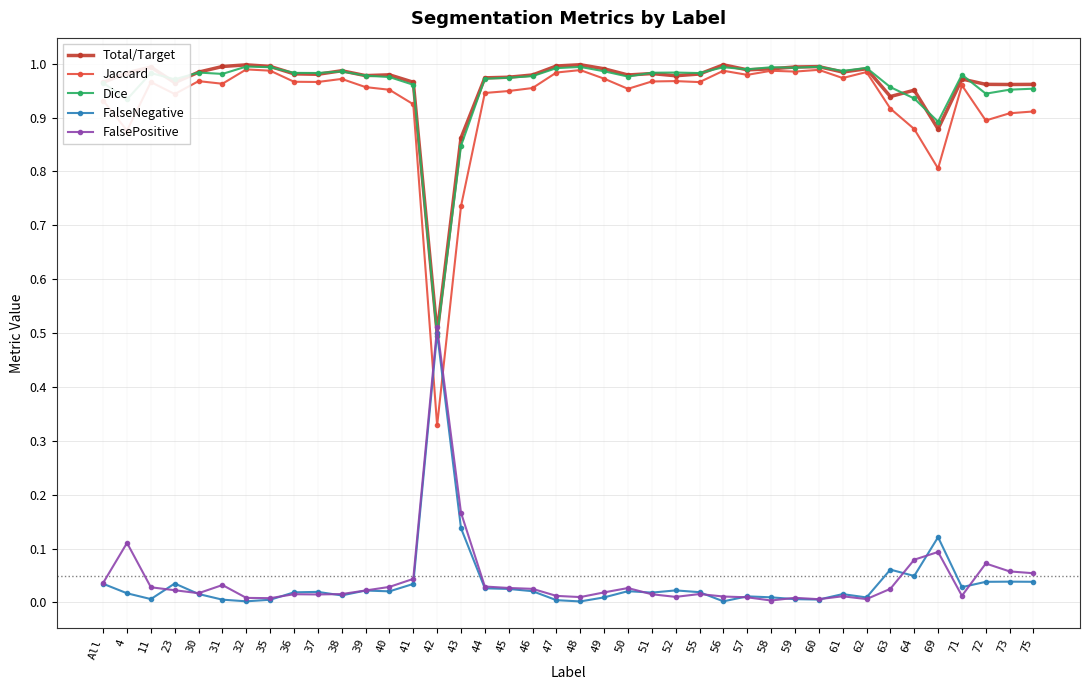

The value of FalsePositive at 38 is 0.0. True or false?

True